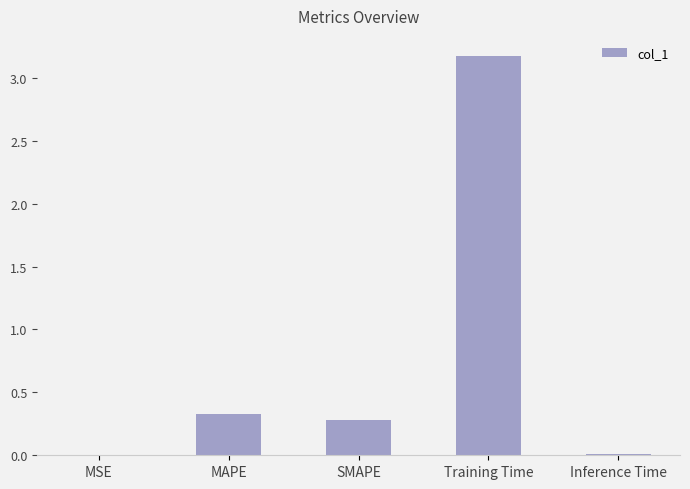

What is the average value?

0.8